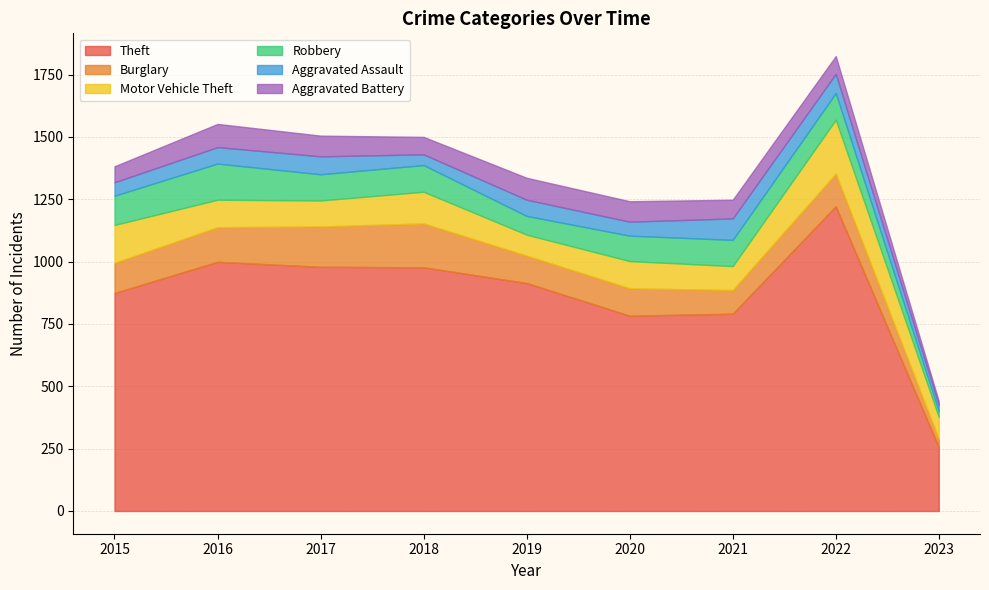

Count the number of categories in the chart.

9